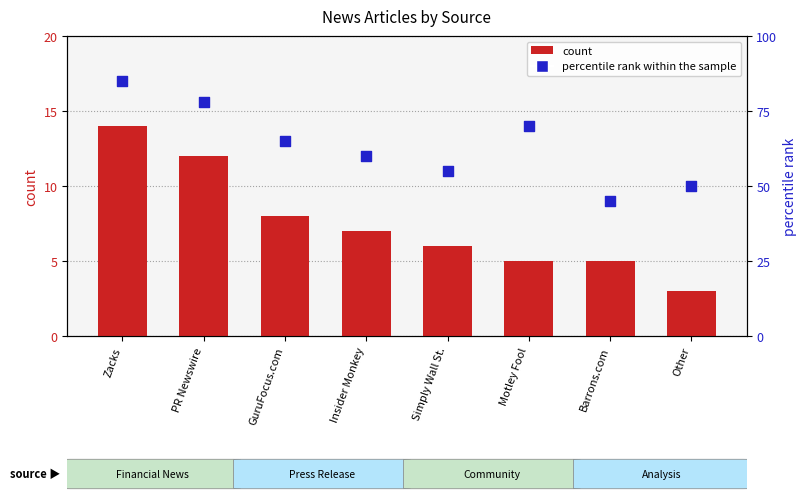

What are all the series names shown in the legend?

count, percentile rank within the sample